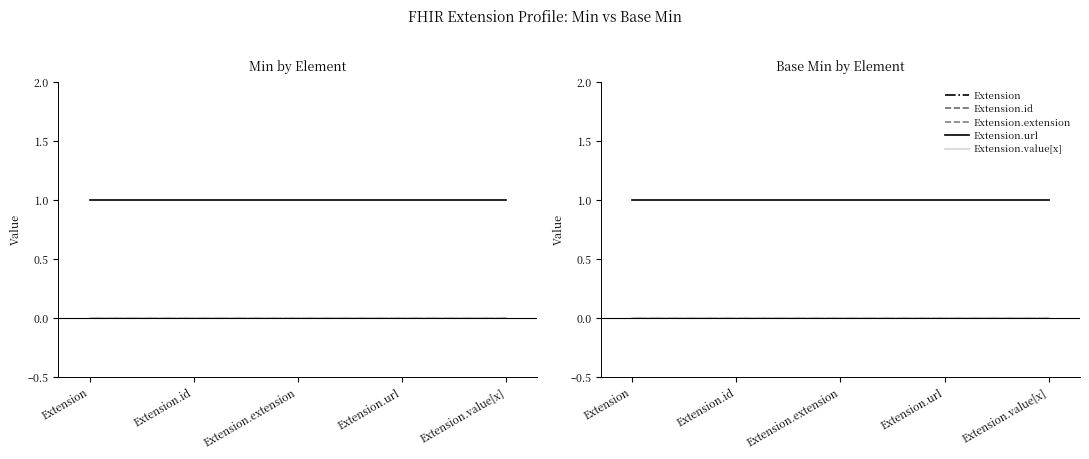

At Extension.value[x], list the series in order from smallest to largest.

Extension, Extension.id, Extension.extension, Extension.value[x], Extension.url